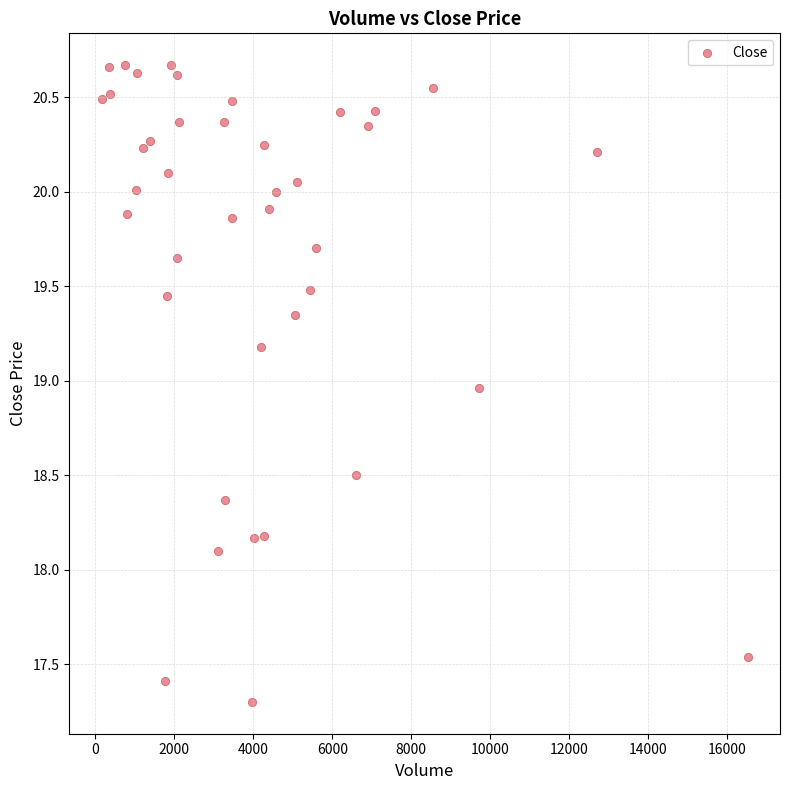

What is the range of Y values (max minus min)?

3.4